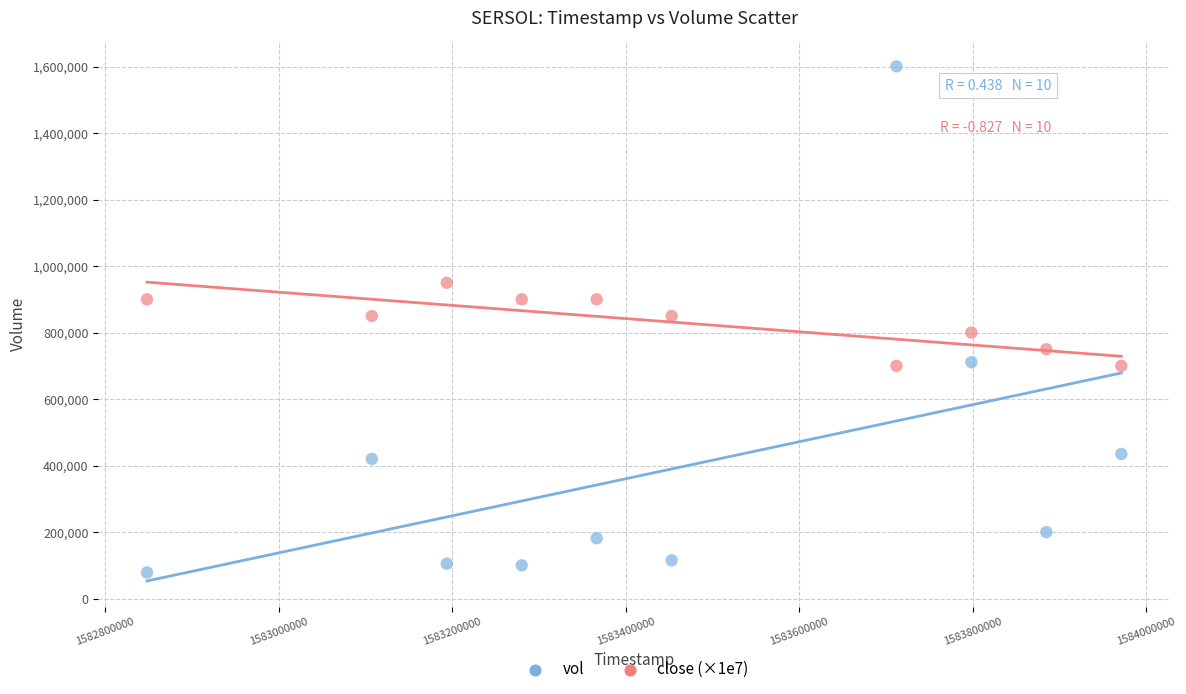

What are all the series names shown in the legend?

vol, close (×1e7)